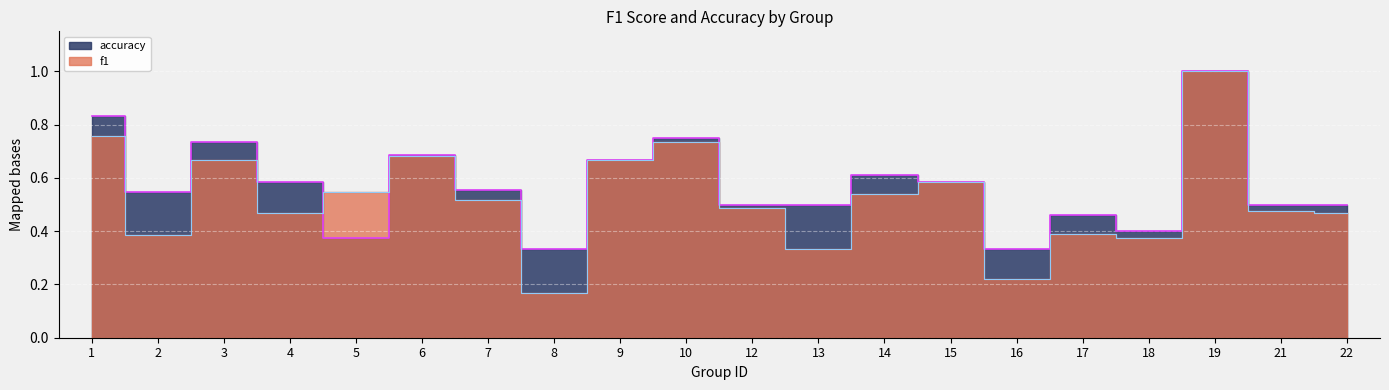

Rank the categories by f1 value from lowest to highest.

8, 16, 13, 18, 2, 17, 22, 4, 21, 12, 7, 14, 5, 15, 3, 9, 6, 10, 1, 19